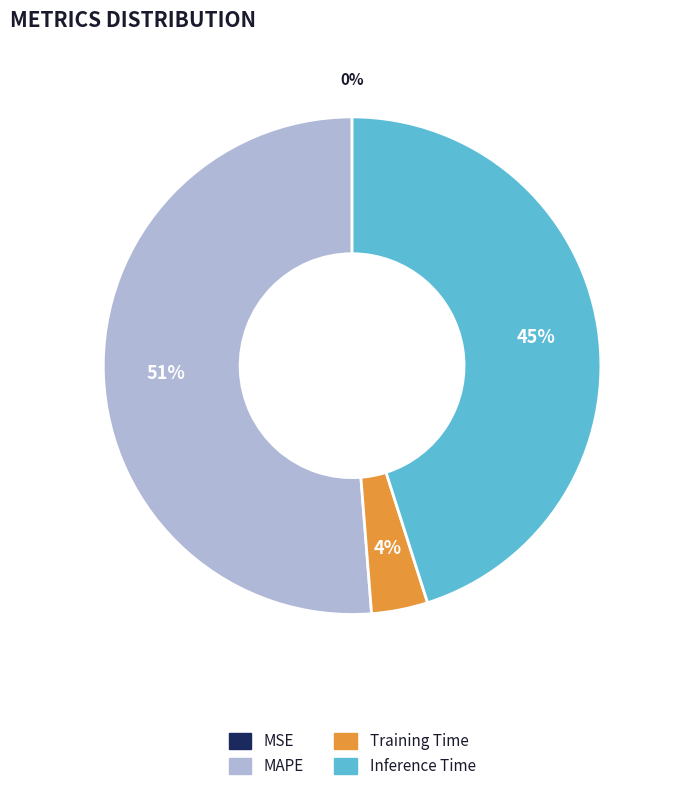

To the nearest percent, what is the average slice percentage?

25%